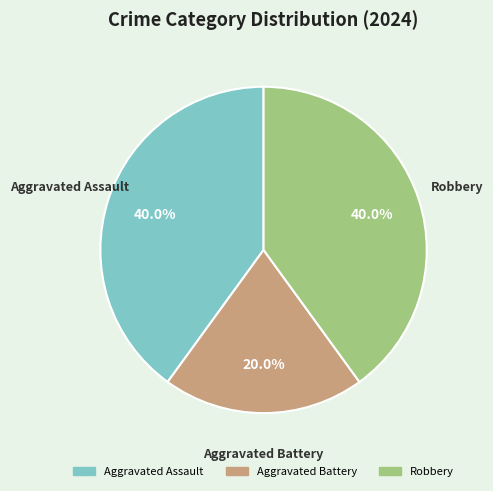

What is the smallest slice in the pie chart?

Aggravated Battery